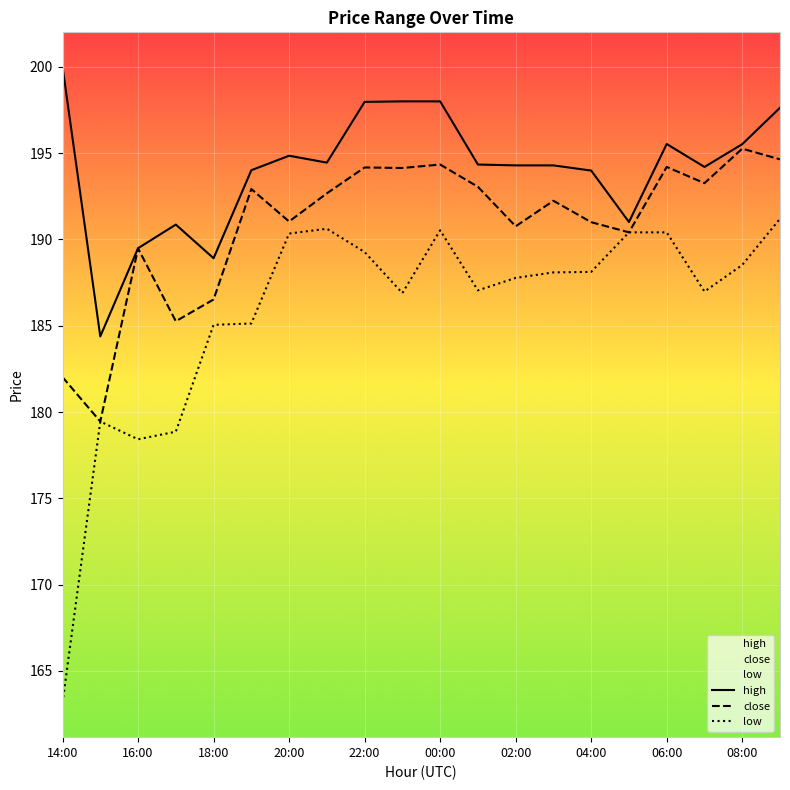

What is the difference between the maximum and second lowest values in the close series?

13.2